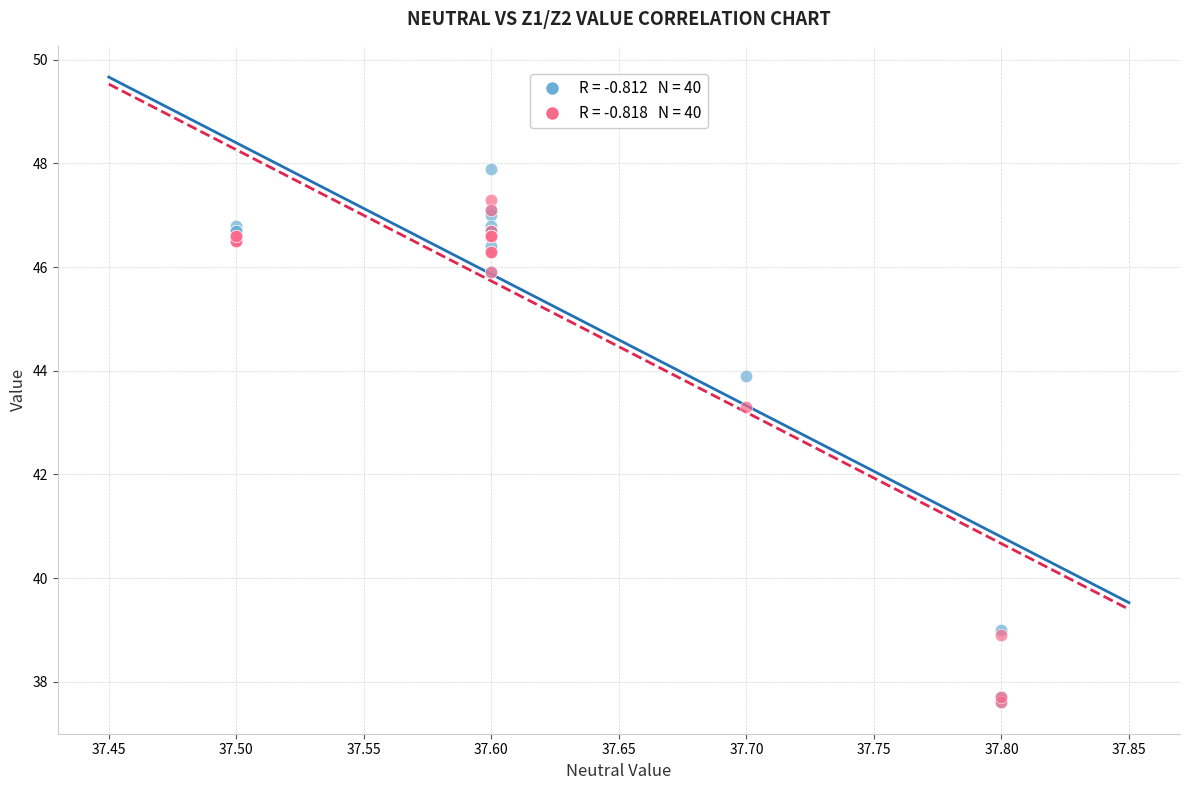

Across all series, what Y value is closest to 42?

43.3